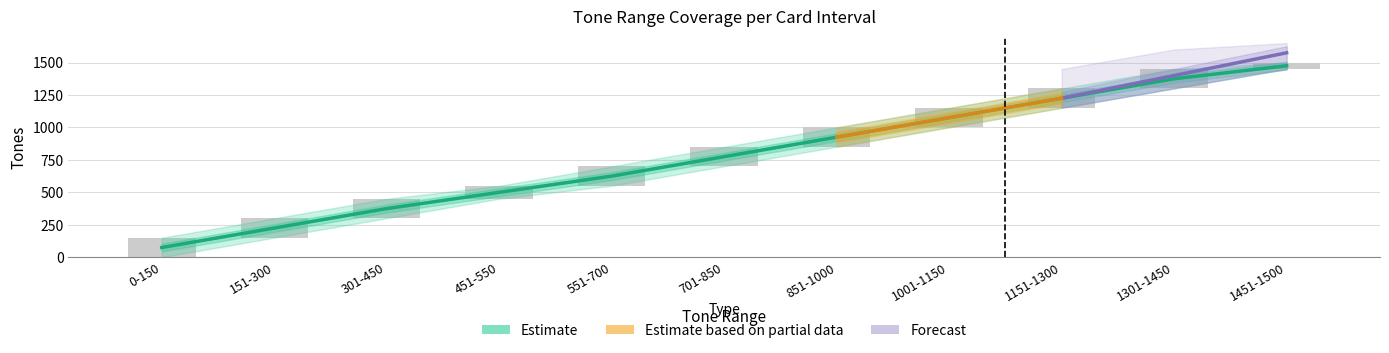

Reading right to left, list all the values displayed in this chart.

1451-1500=1475	1301-1450=1375	1151-1300=1225	1001-1150=1075	851-1000=925	701-850=775	551-700=625	451-550=500	301-450=375	151-300=225	0-150=75